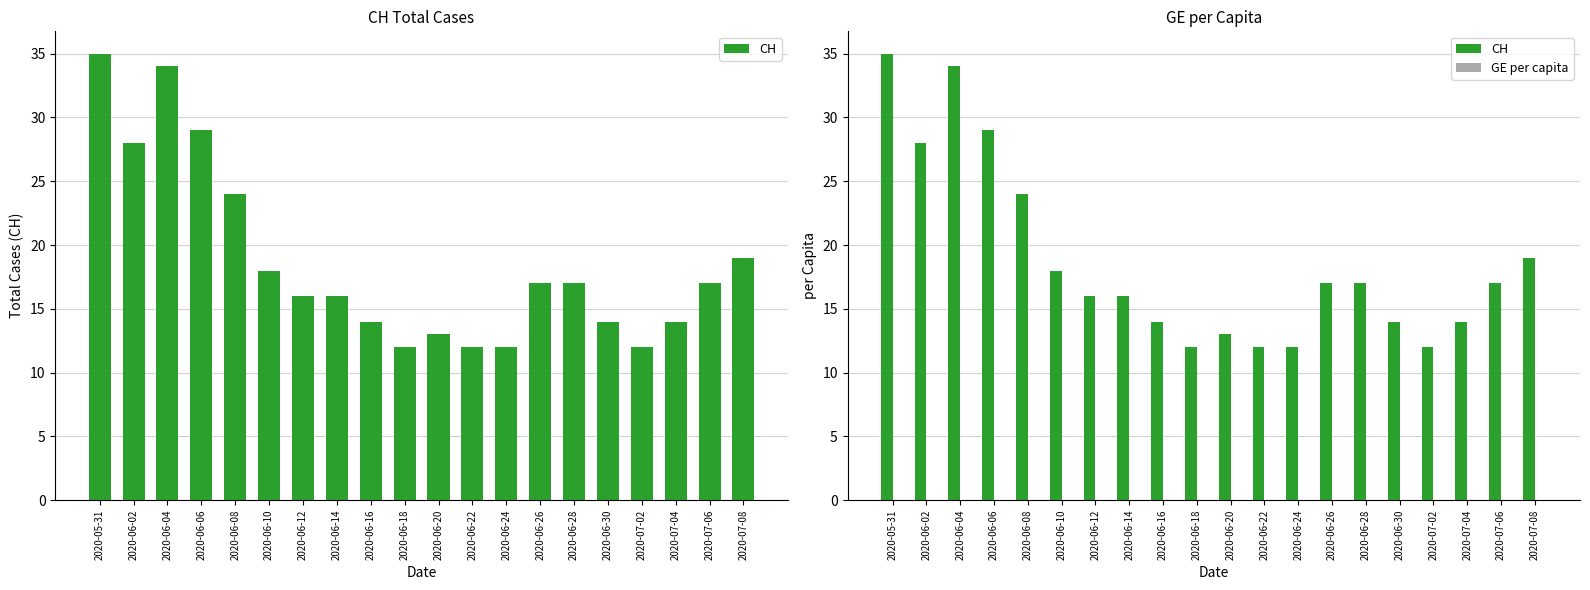

How many groups of bars are there?

20